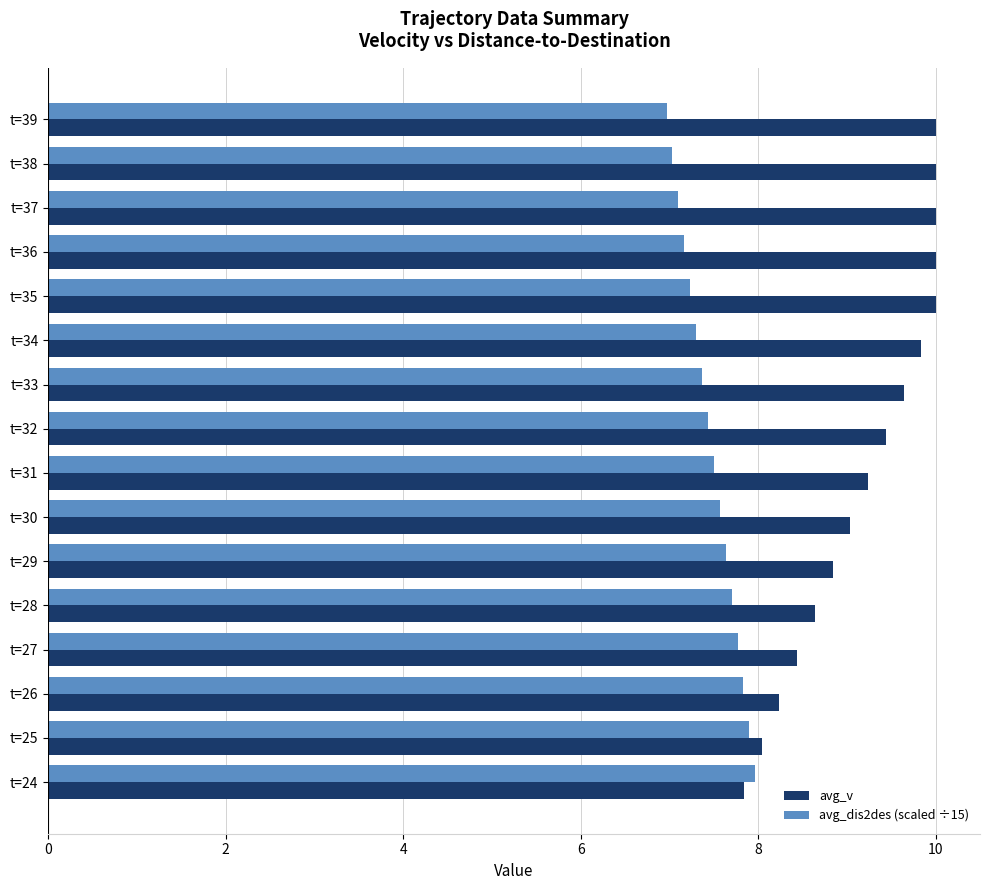

What is the minimum value shown in the chart?

7.0